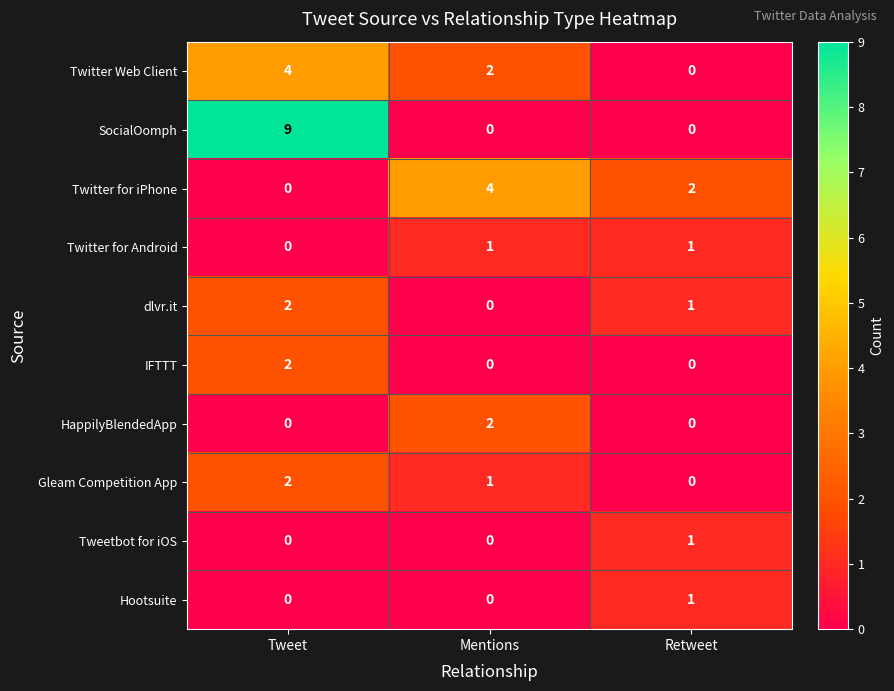

Which category has the highest value in the Twitter for iPhone series?

Mentions